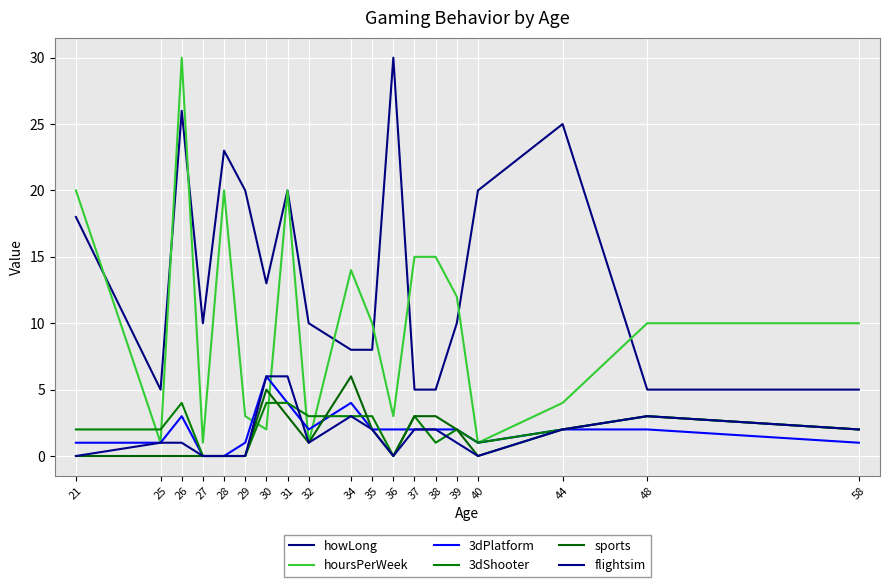

Does the chart display data point markers on the line(s)?

No